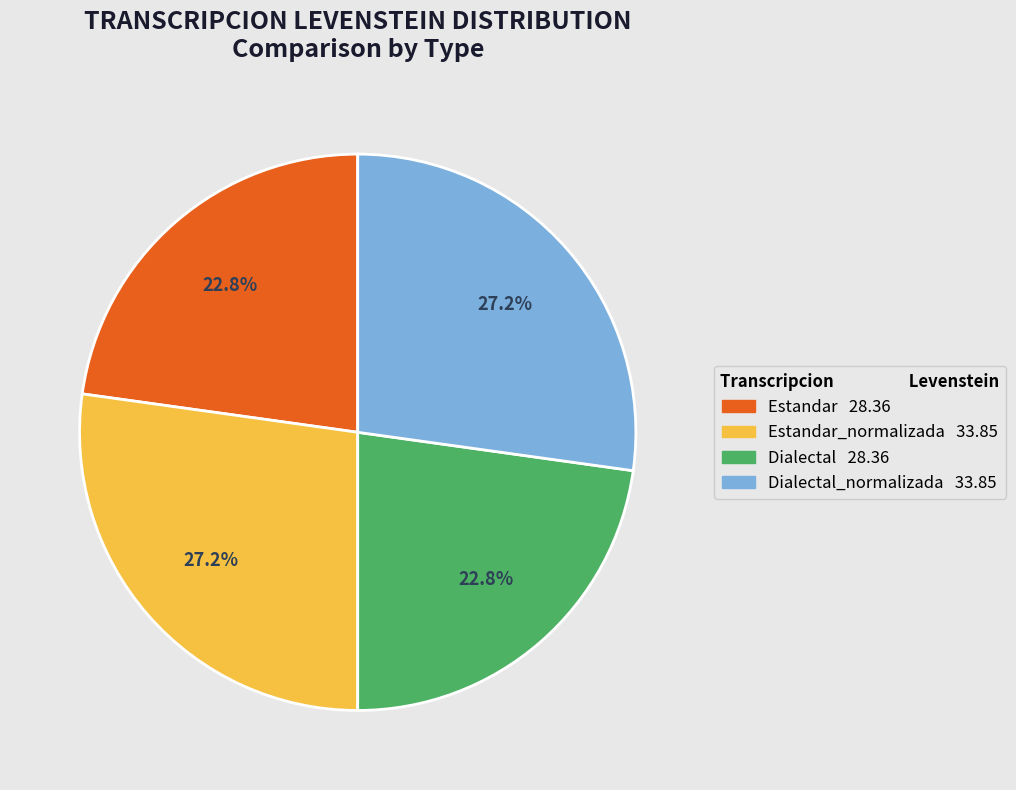

Does any single category account for the majority?

No